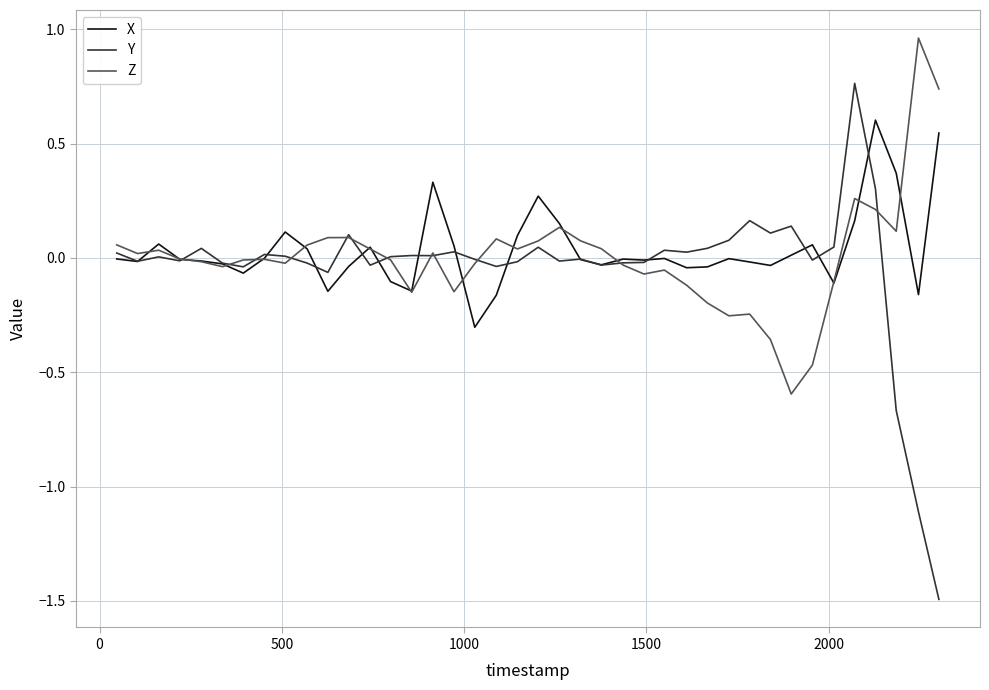

Which series has the largest range (max minus min)?

Y